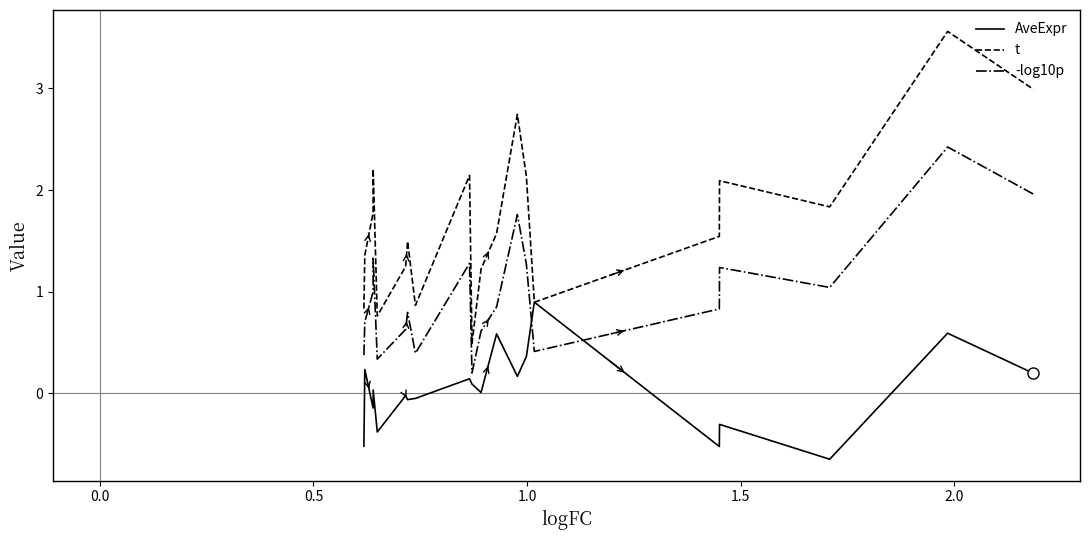

What is the maximum value shown in the chart?

3.6